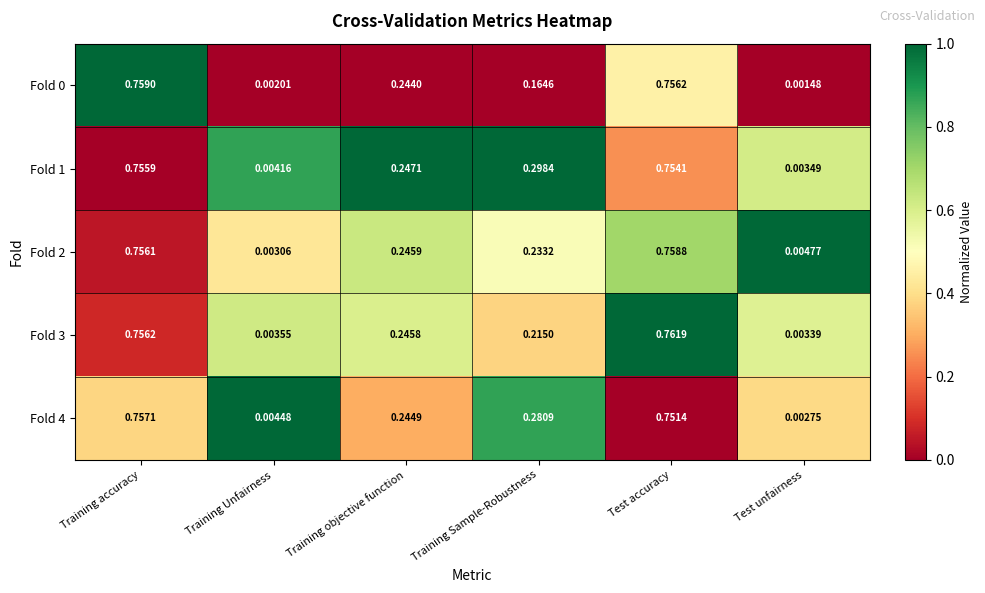

How many data points does each series have?

6